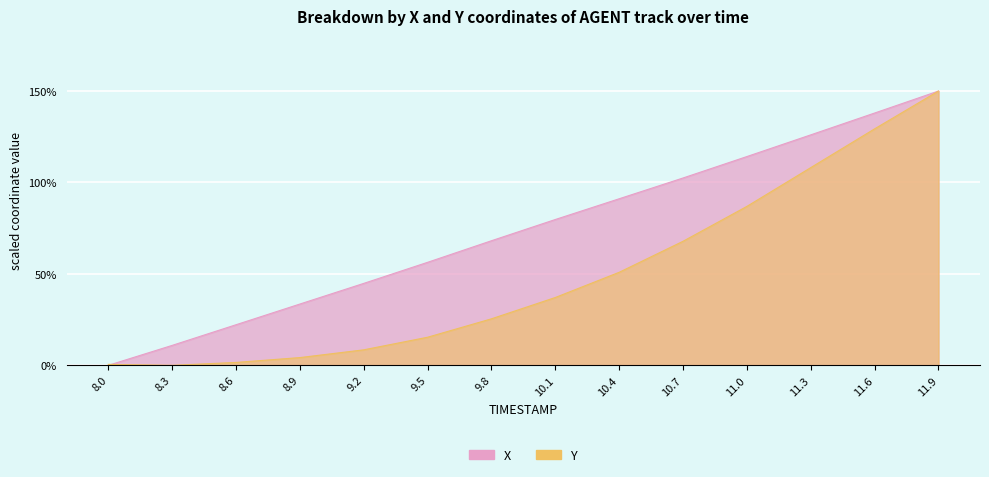

How many values in X are above zero?

13